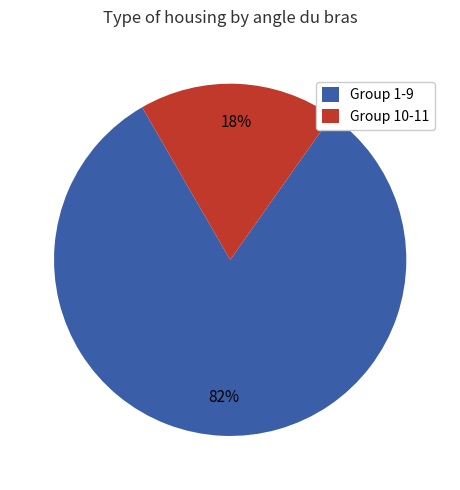

To the nearest percent, what is the difference between the Group 1-9 and Group 10-11 slice percentages?

64%